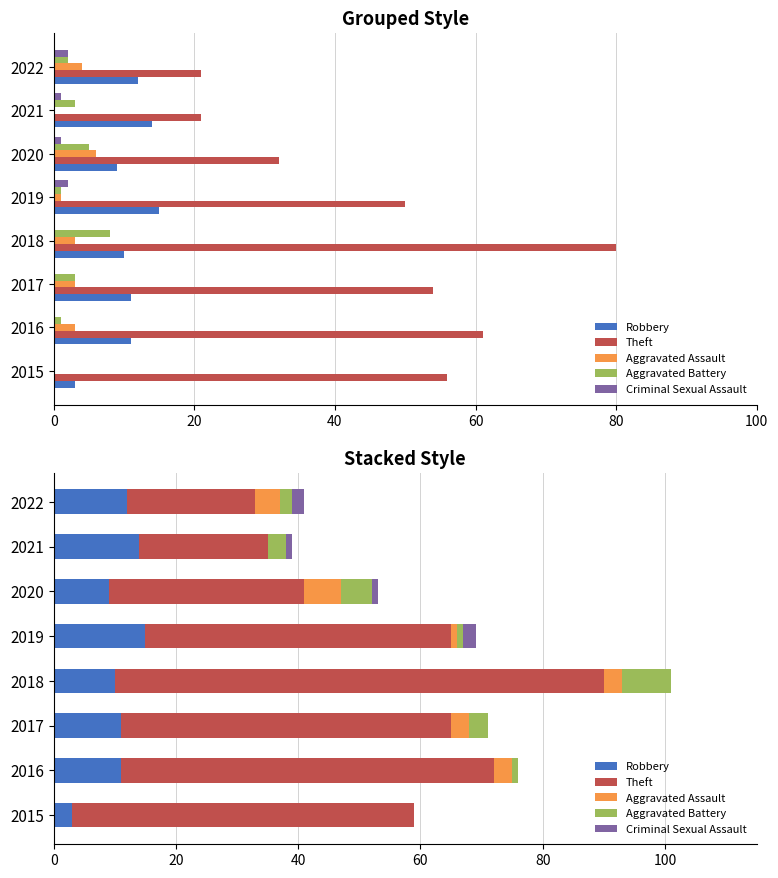

How many bars are there in each group?

5